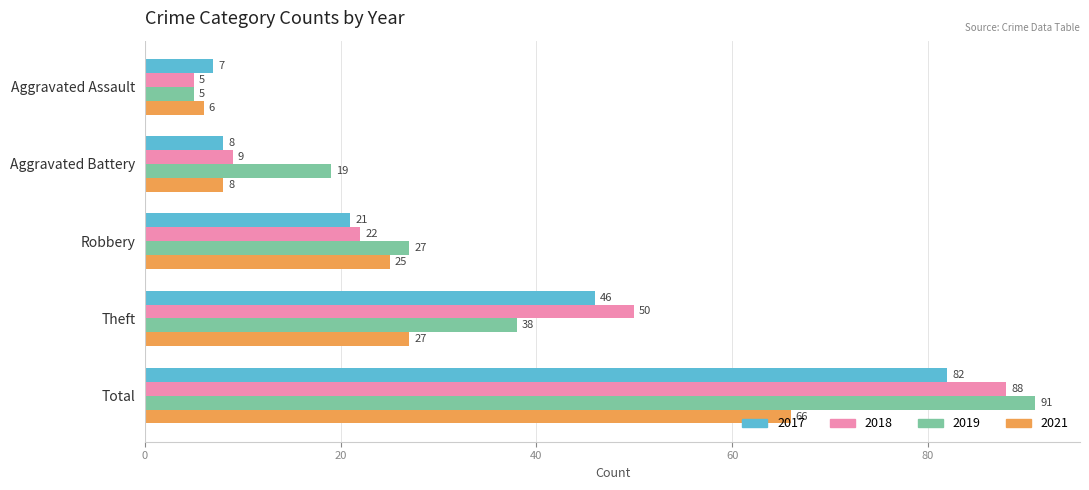

Which series has the largest range (max minus min)?

2019